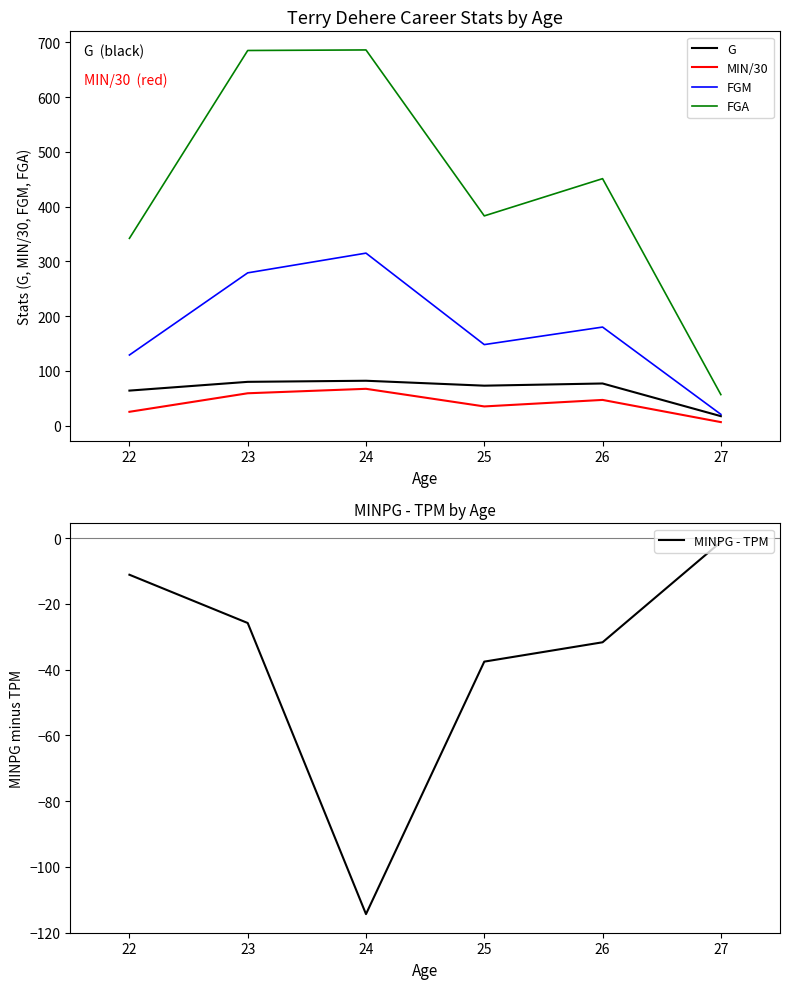

The value of G at 24 is 82.0. True or false?

True